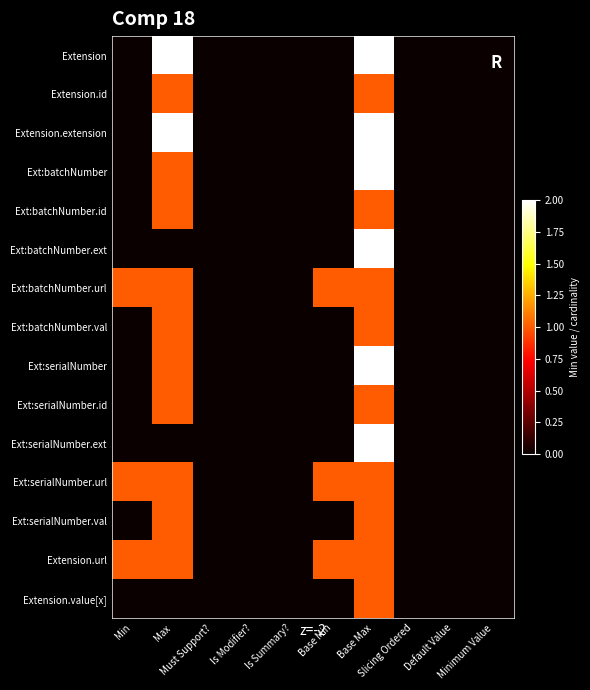

Which has a higher value, Max or Is Modifier??

Max